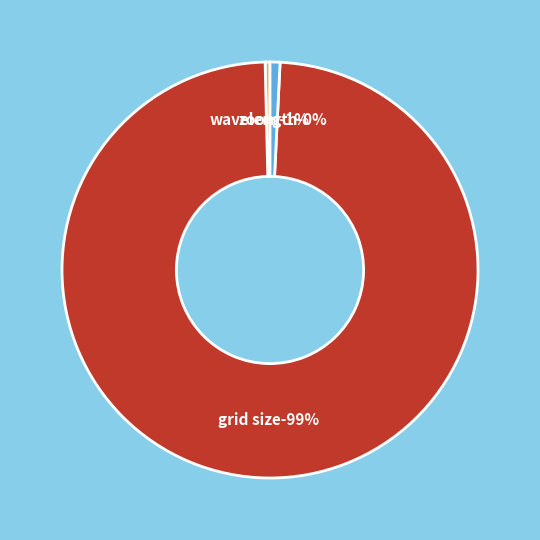

Is it true that zoom is 13% of the pie?

False